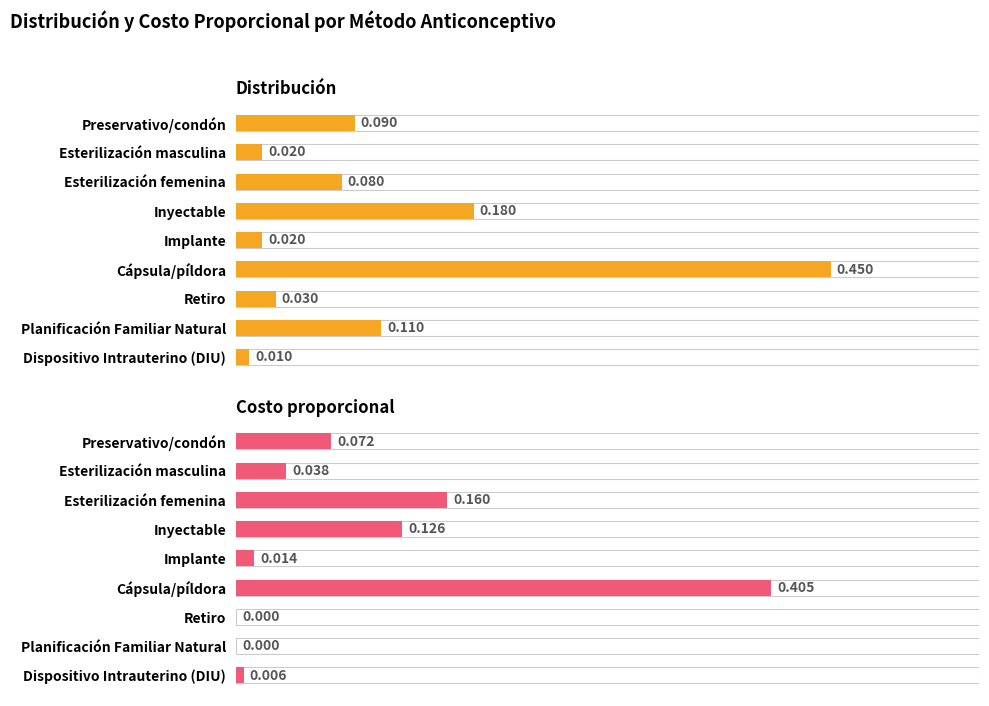

Rank the series at Retiro from highest to lowest value.

Distribución, Costo proporcional